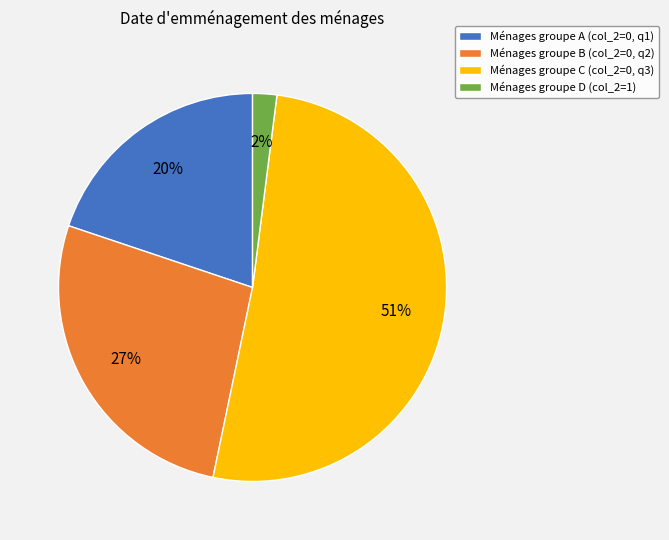

To the nearest percent, what is the difference between the largest and smallest slice percentages?

49%